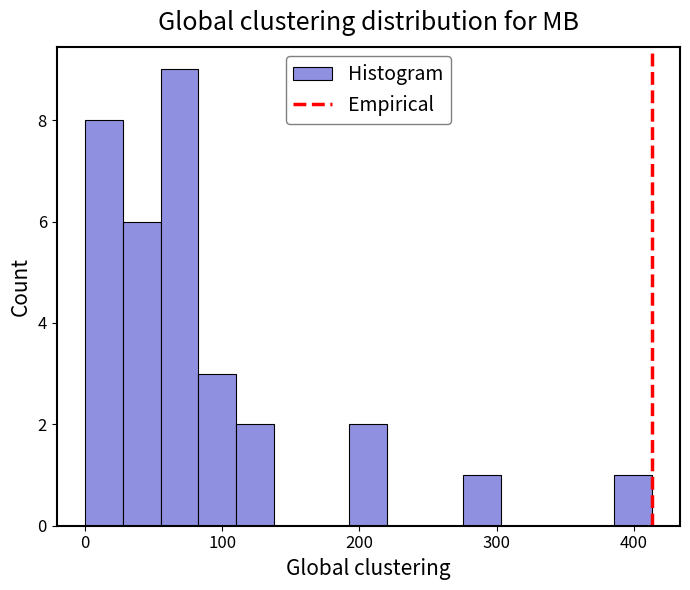

Around what value on the x-axis is the tallest bar? Give the approximate position of its centre, as read against the axis.

70